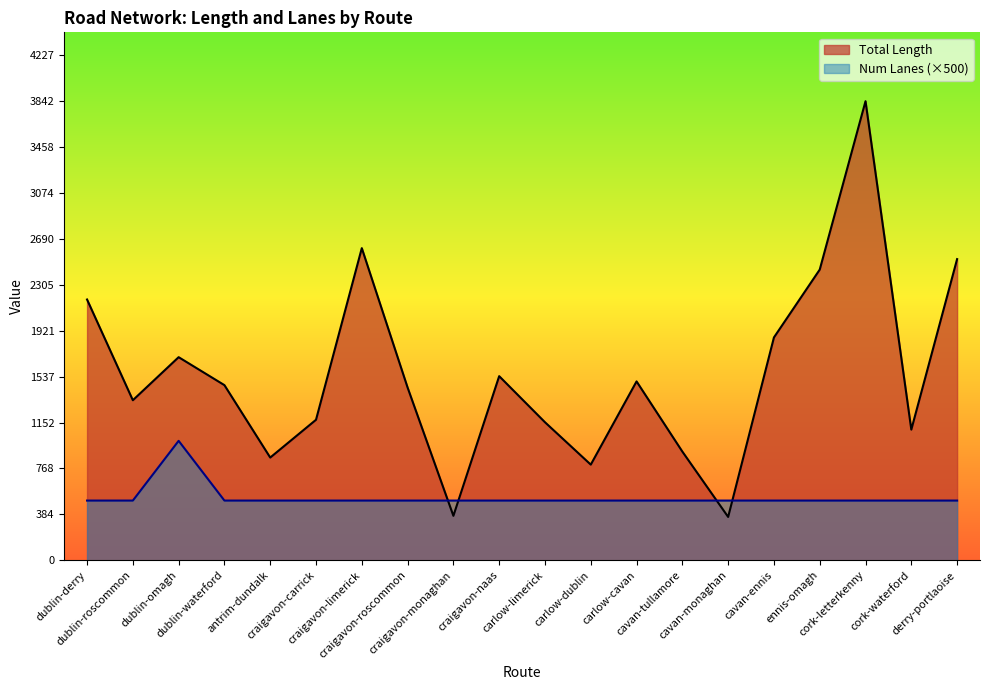

How many lines are shown in the chart?

2